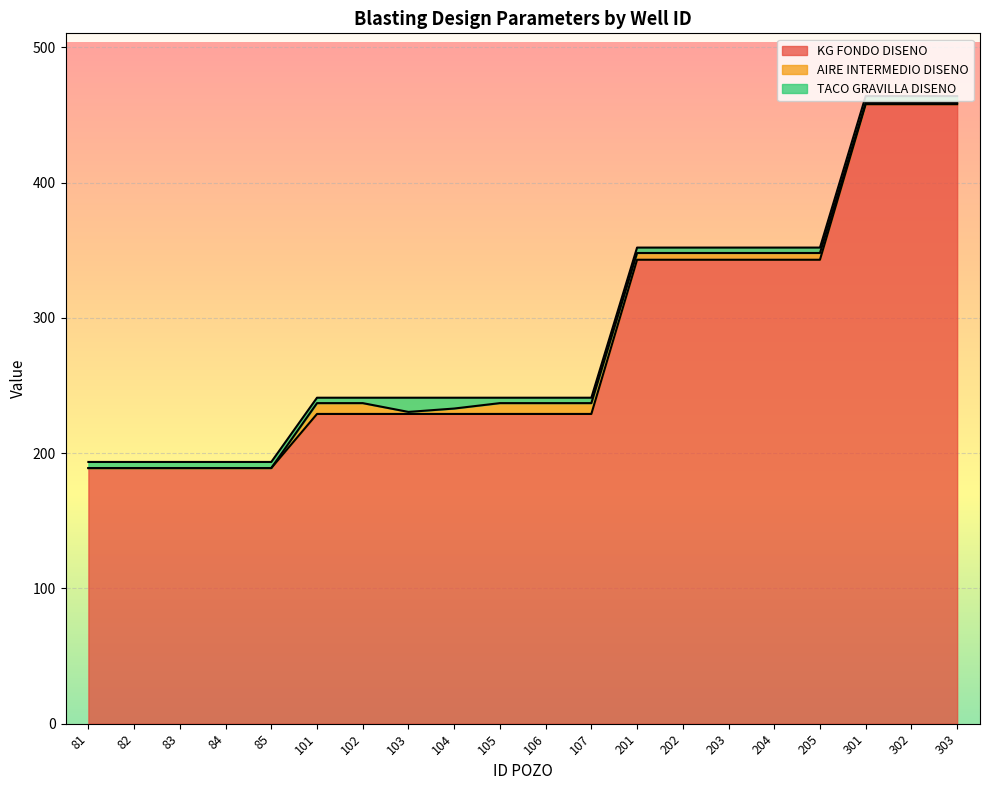

What is the value of the AIRE INTERMEDIO DISENO point at the 7th from the left?

8.0